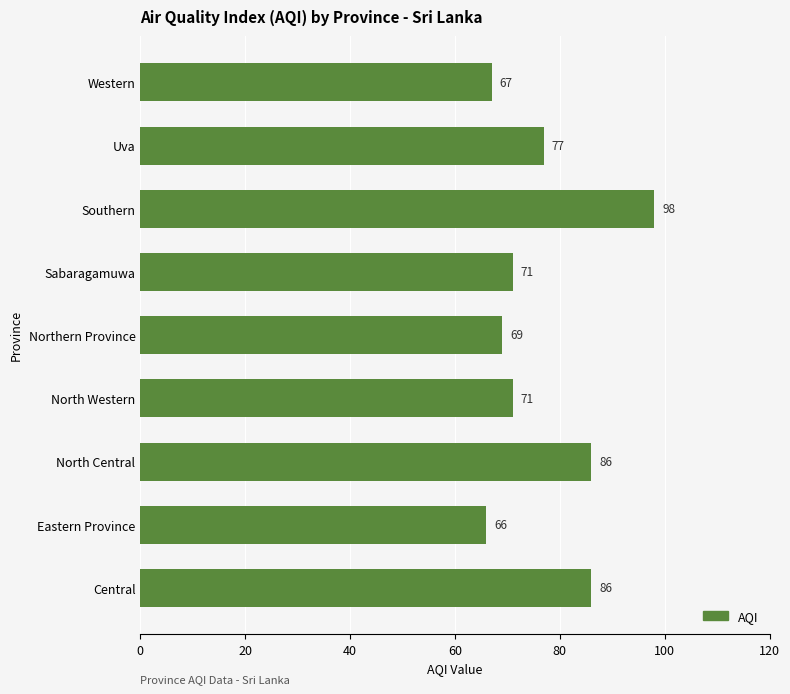

What is the difference between the second highest and minimum values?

20